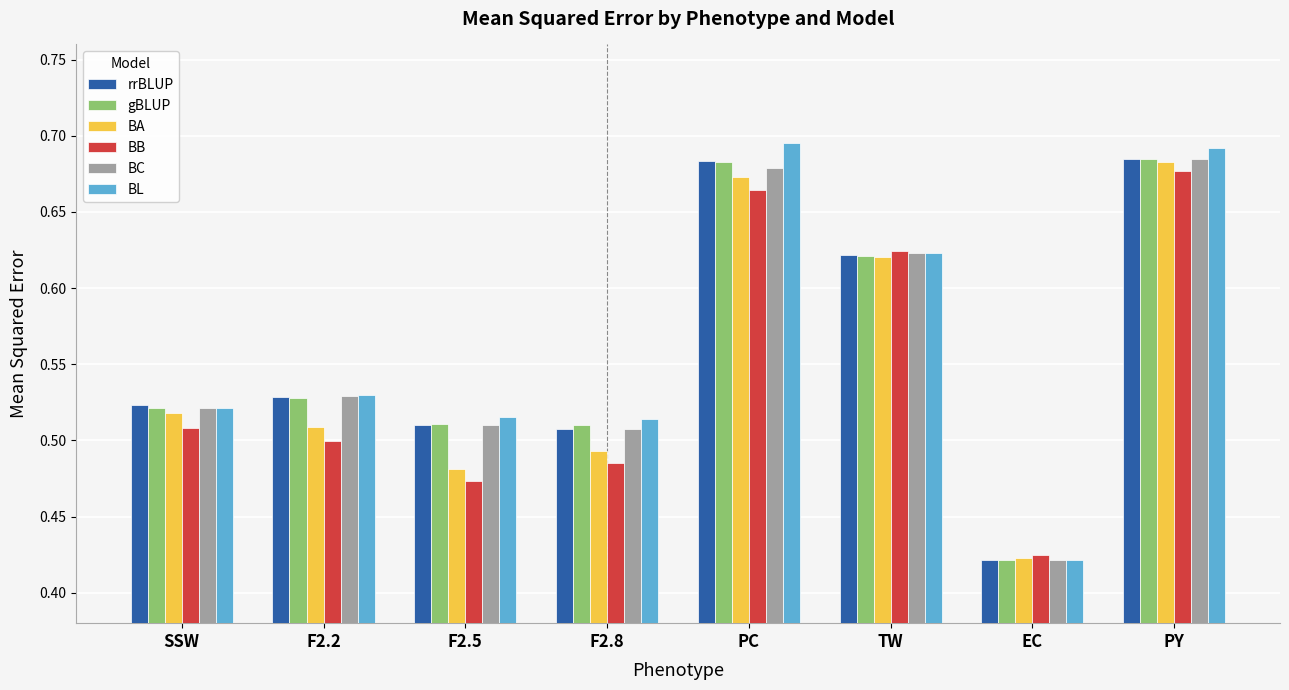

Is it true that BA equals 0.3 at SSW?

False